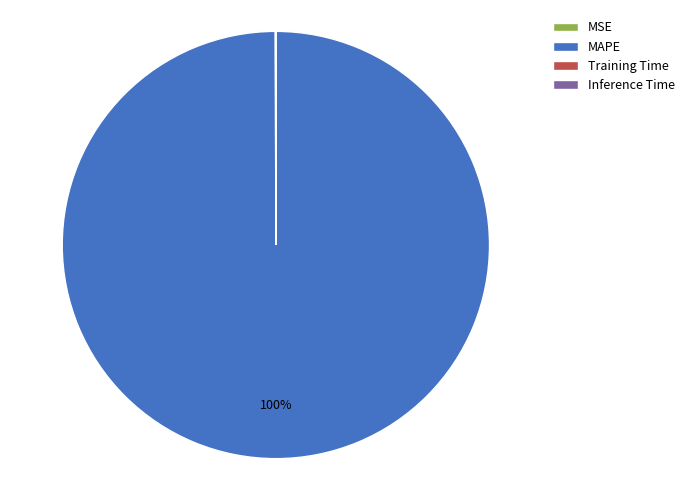

Which slice represents more than half of the pie?

MAPE